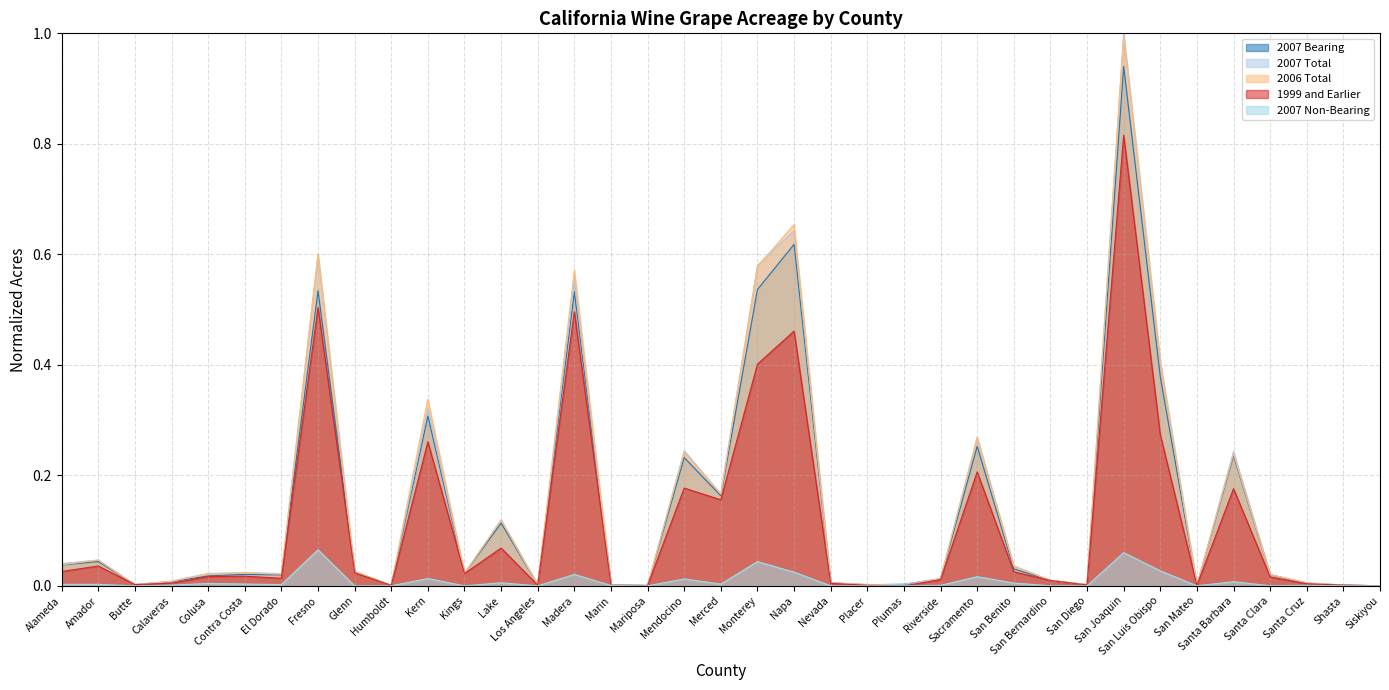

Reading left to right, transcribe all the data shown in this chart.

2007 Bearing: 0.0	0.0	0.0	0.0	0.0	0.0	0.0	0.5	0.0	0.0	0.3	0.0	0.1	0.0	0.5	0.0	0.0	0.2	0.2	0.5	0.6	0.0	0.0	0.0	0.0	0.3	0.0	0.0	0.0	0.9	0.4	0.0	0.2	0.0	0.0	0.0	0.0
2007 Total: 0.0	0.0	0.0	0.0	0.0	0.0	0.0	0.6	0.0	0.0	0.3	0.0	0.1	0.0	0.6	0.0	0.0	0.2	0.2	0.6	0.6	0.0	0.0	0.0	0.0	0.3	0.0	0.0	0.0	1.0	0.4	0.0	0.2	0.0	0.0	0.0	0.0
2006 Total: 0.0	0.0	0.0	0.0	0.0	0.0	0.0	0.6	0.0	0.0	0.3	0.0	0.1	0.0	0.6	0.0	0.0	0.2	0.2	0.6	0.7	0.0	0.0	0.0	0.0	0.3	0.0	0.0	0.0	1.0	0.4	0.0	0.2	0.0	0.0	0.0	0.0
1999 and Earlier: 0.0	0.0	0.0	0.0	0.0	0.0	0.0	0.5	0.0	0.0	0.3	0.0	0.1	0.0	0.5	0.0	0.0	0.2	0.2	0.4	0.5	0.0	0.0	0.0	0.0	0.2	0.0	0.0	0.0	0.8	0.3	0.0	0.2	0.0	0.0	0.0	0.0
2007 Non-Bearing: 0.0	0.0	0.0	0.0	0.0	0.0	0.0	0.1	0.0	0.0	0.0	0.0	0.0	0.0	0.0	0.0	0.0	0.0	0.0	0.0	0.0	0.0	0.0	0.0	0.0	0.0	0.0	0.0	0.0	0.1	0.0	0.0	0.0	0.0	0.0	0.0	0.0